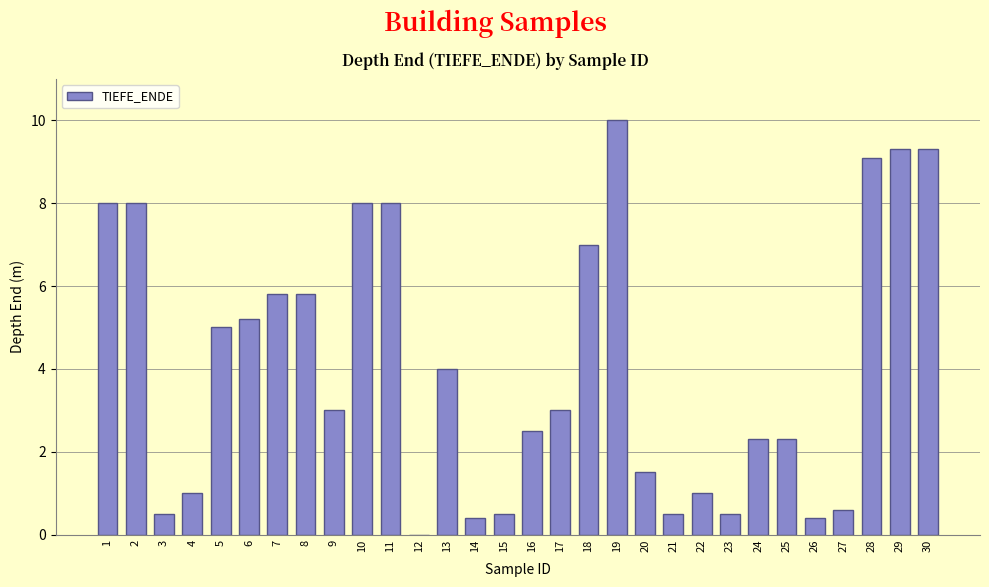

Approximately how many times larger is the value at 11 compared to 2?

1.0